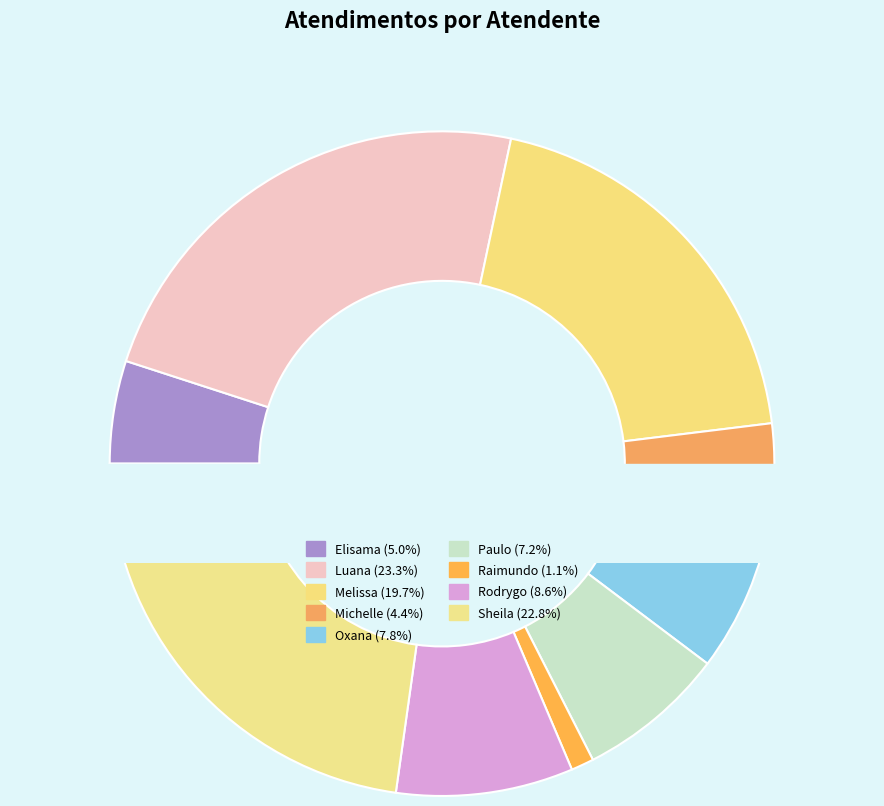

Count the number of slices in the pie.

9